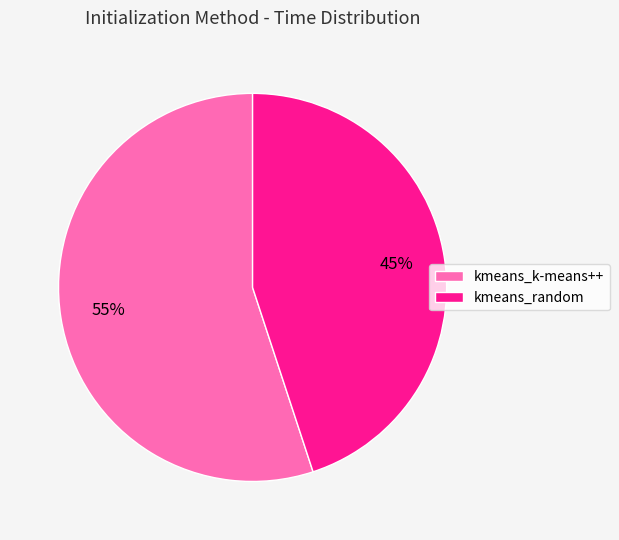

What is the ratio of the value at kmeans_k-means++ to the value at kmeans_random?

1.2